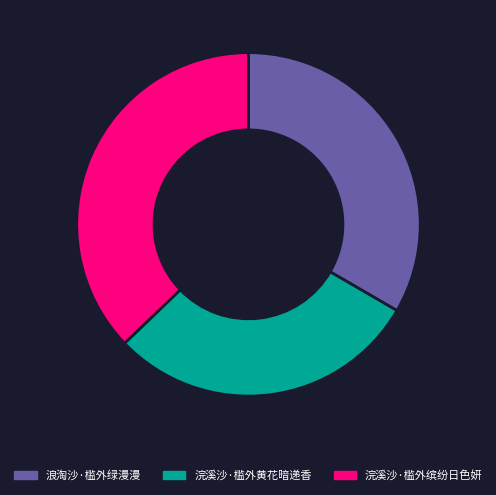

True or false: 浪淘沙·槛外绿漫漫 accounts for 33% of the total.

True